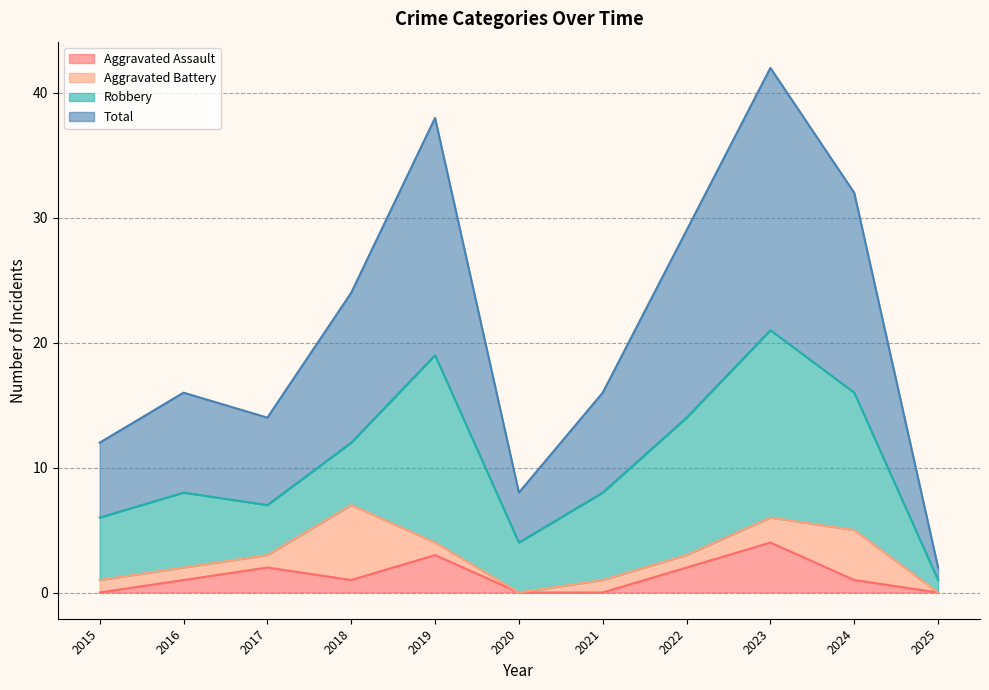

What is the average value of the Total series?

21